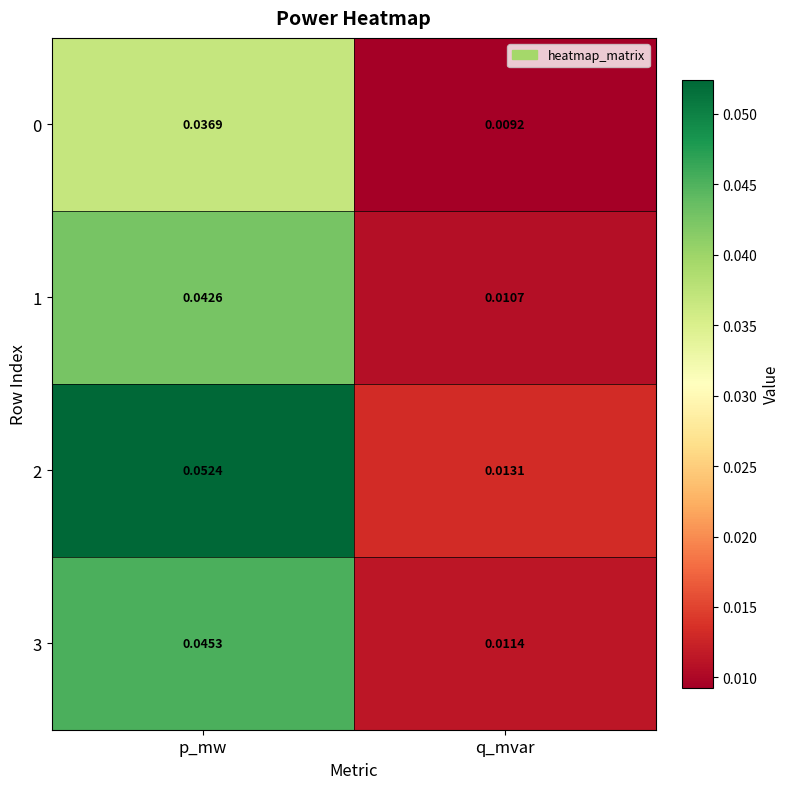

At which label is 1 closest to 0?

q_mvar